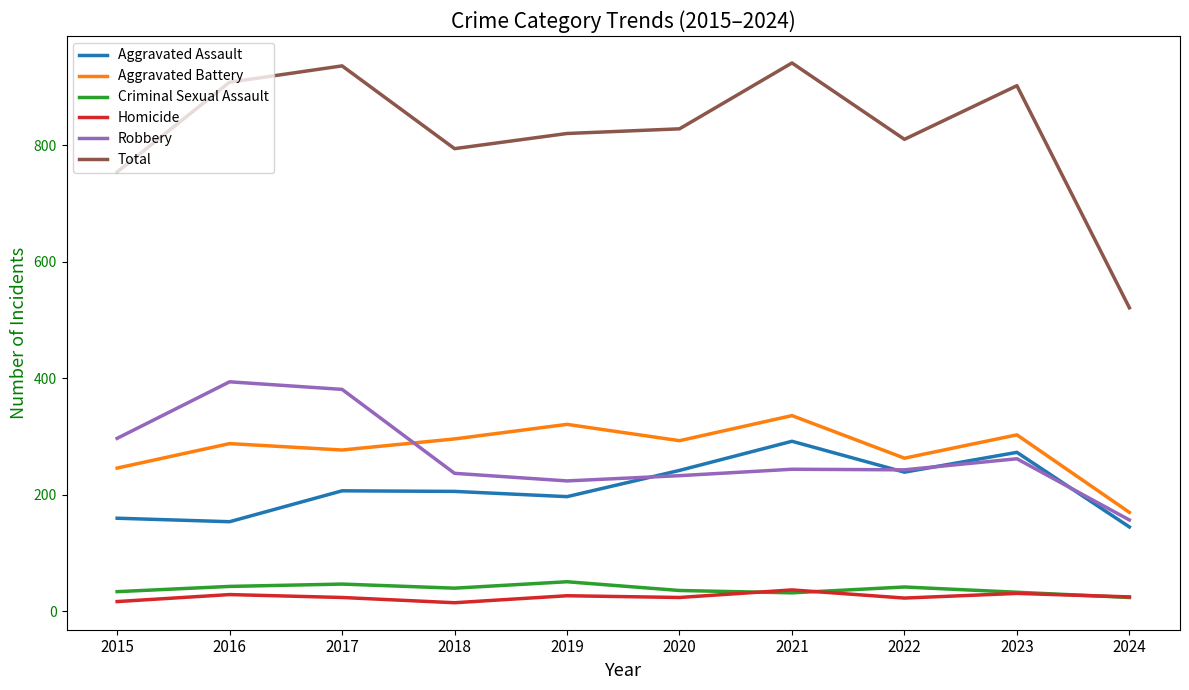

What is the difference between the highest and lowest values at 2022?

787